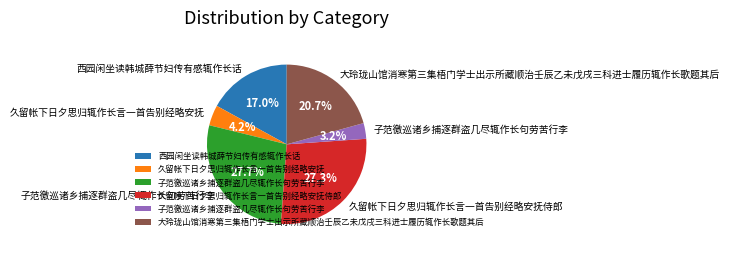

Is there any slice that represents more than half of the pie?

No